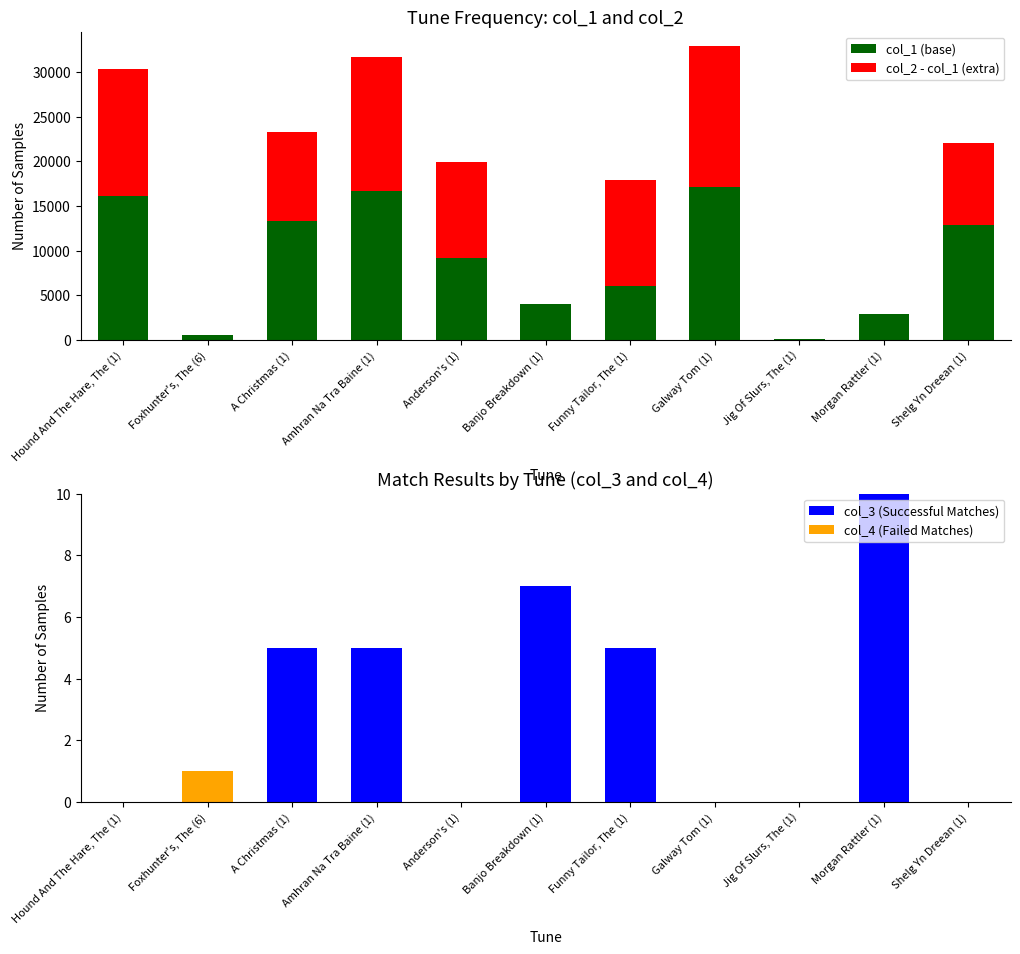

At Banjo Breakdown (1), list the series in order from smallest to largest.

col_2 - col_1 (extra), col_4 (Failed Matches), col_3 (Successful Matches), col_1 (base)